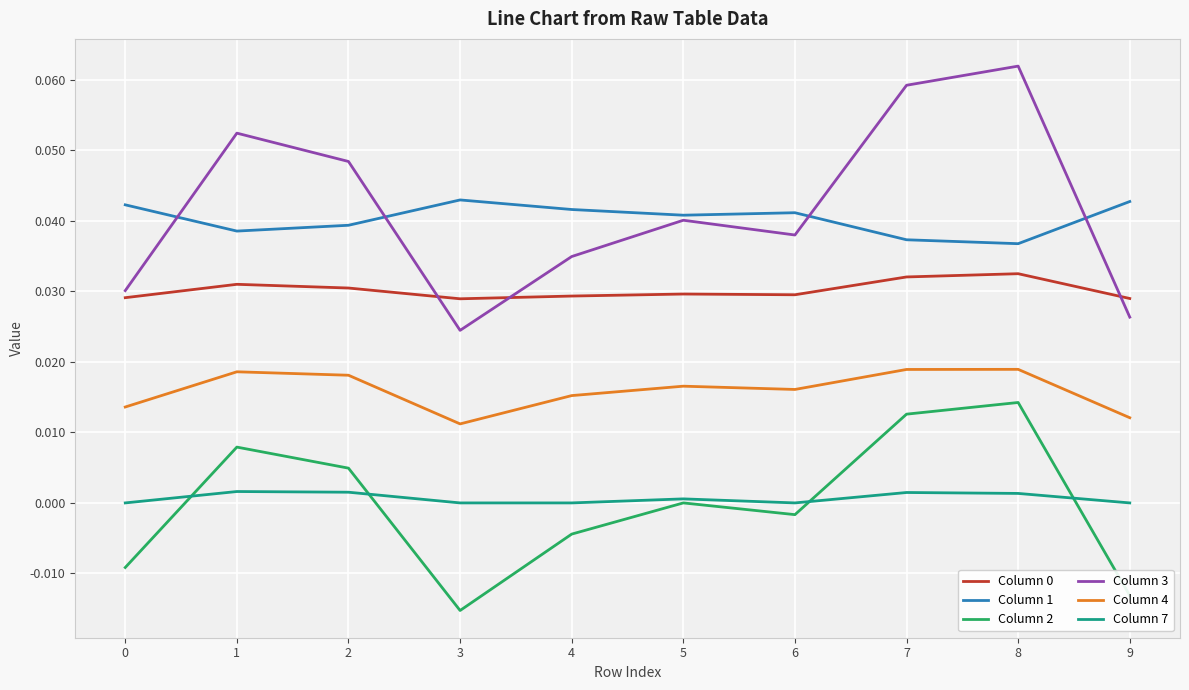

True or false: Column 4 and Column 3 cross at least once.

False